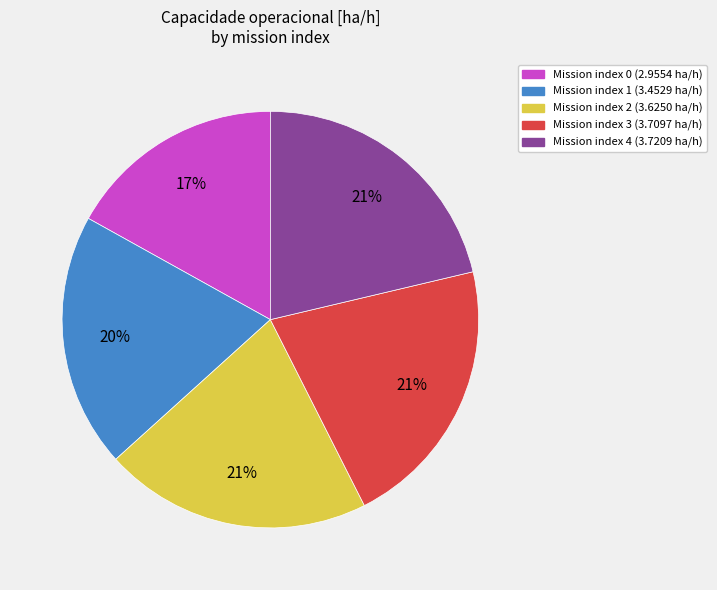

To the nearest percent, what is the difference between the largest and smallest slice percentages?

4%